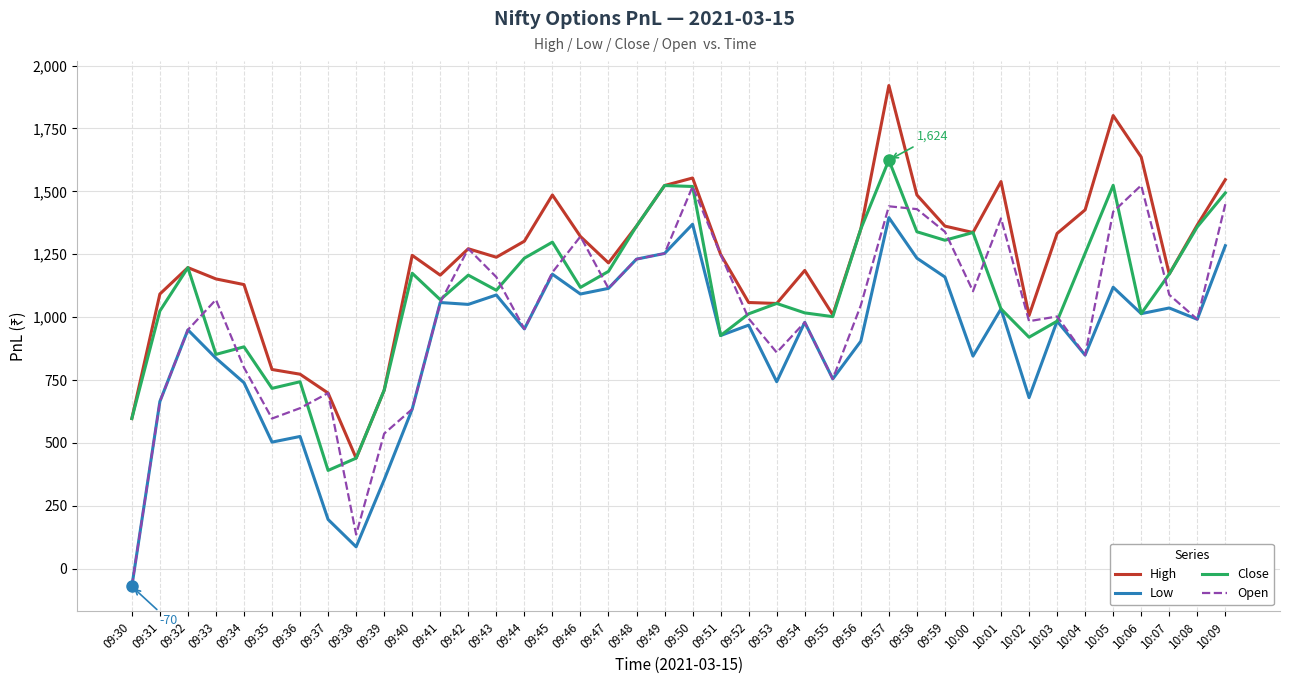

True or false: Low and High cross at least once.

False